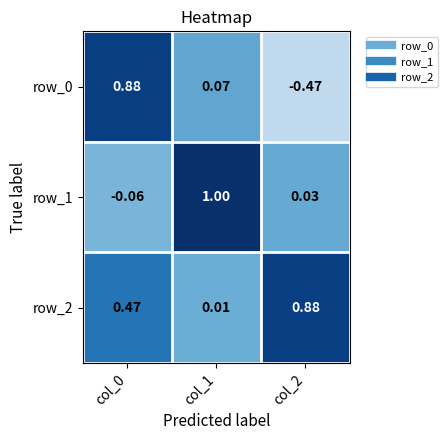

Is the value of row_1 at col_2 greater than the value of row_0 at col_1?

No